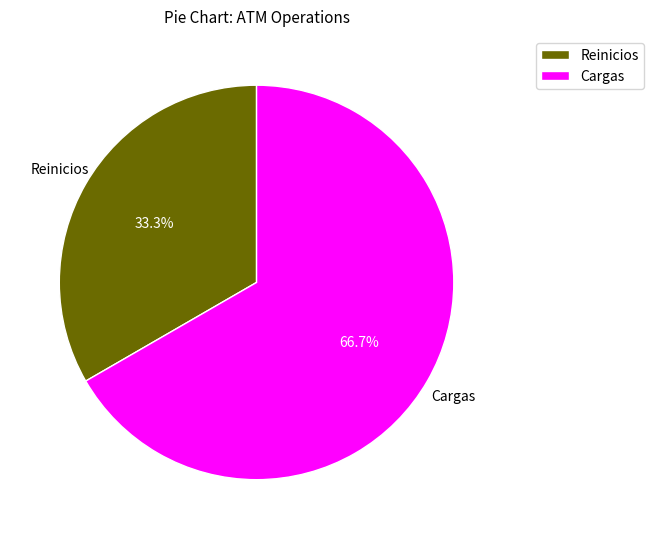

Do Reinicios and Cargas together represent more than half of the pie?

Yes